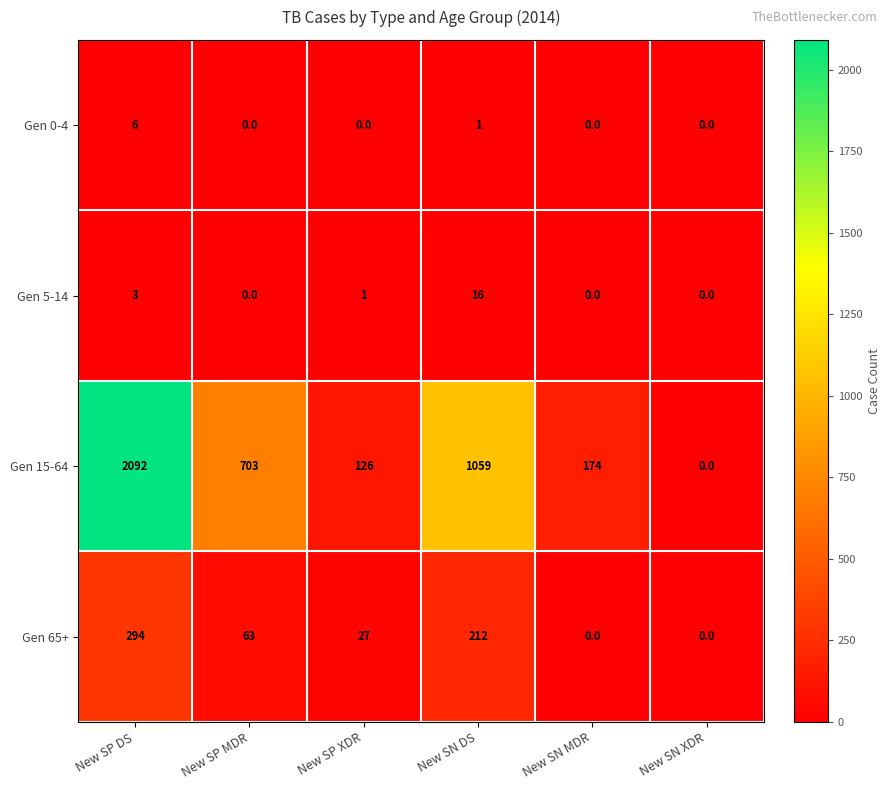

At which category does the chart reach its peak across all series?

New SP DS